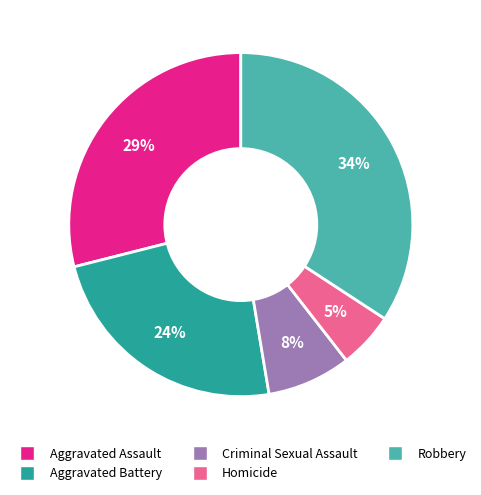

Rank the categories by value from highest to lowest.

Robbery, Aggravated Assault, Aggravated Battery, Criminal Sexual Assault, Homicide